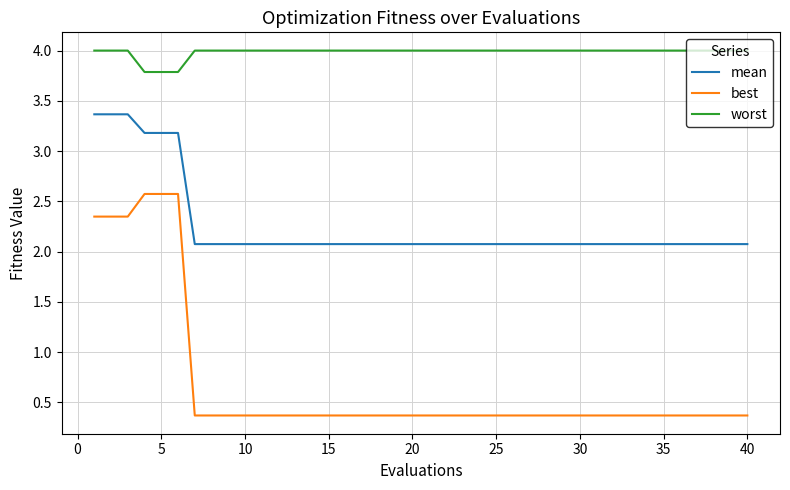

What is the difference between the maximum and minimum values in the best series?

2.2